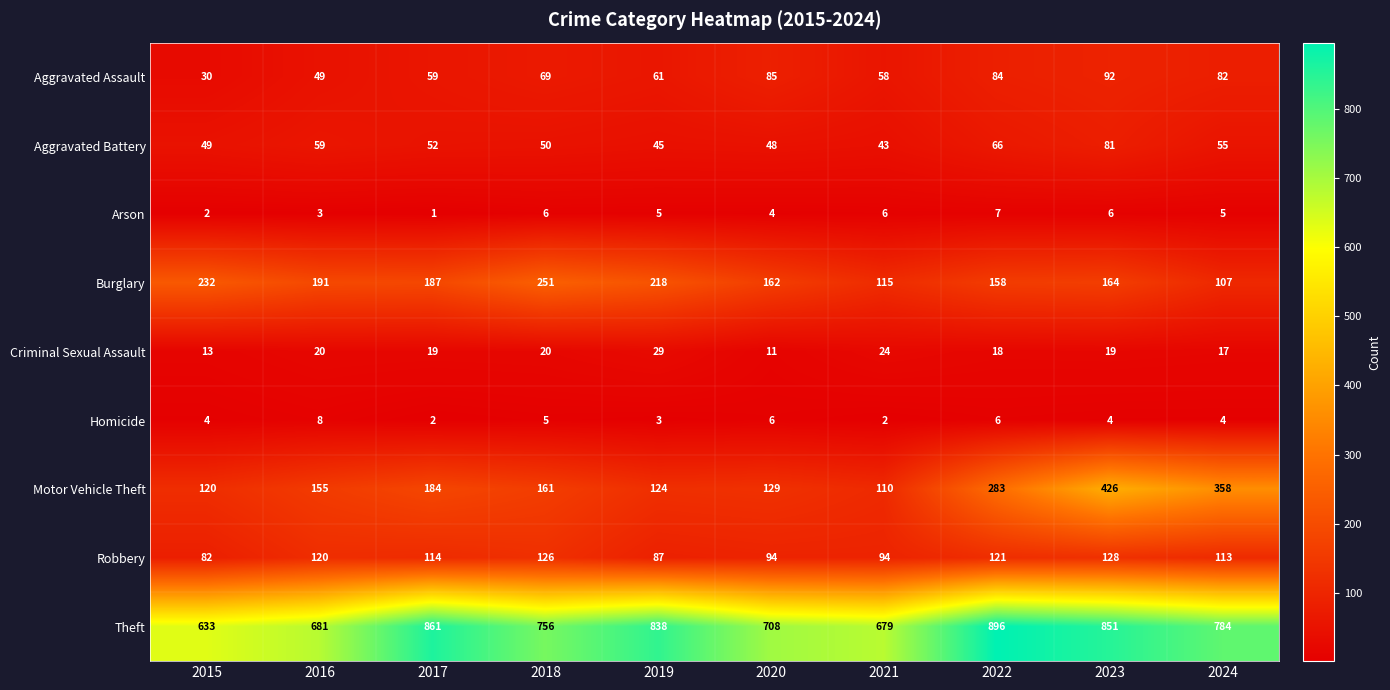

What is the sum of all Robbery values?

1079